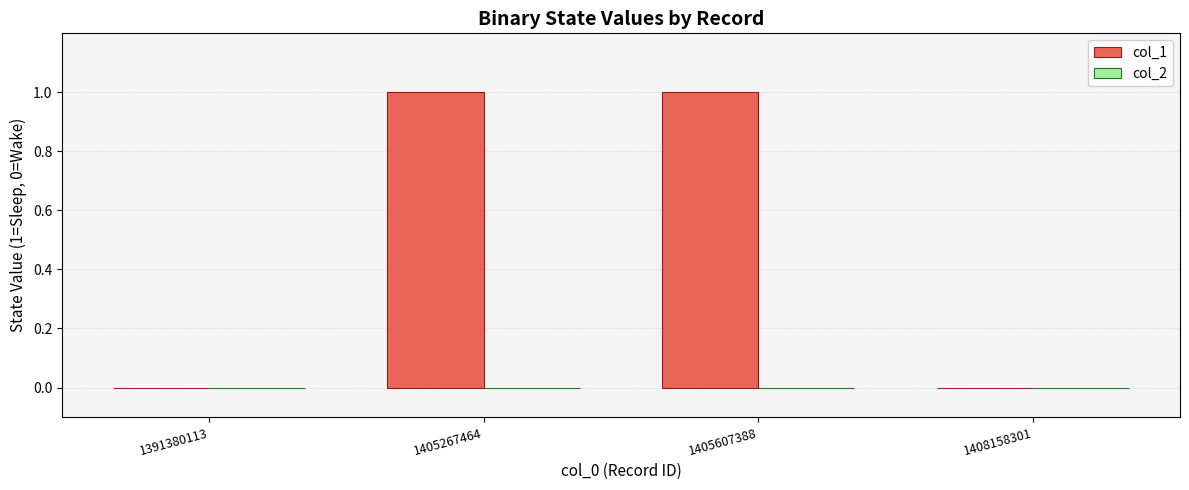

True or false: the data shows 0 at 1408158301.

True